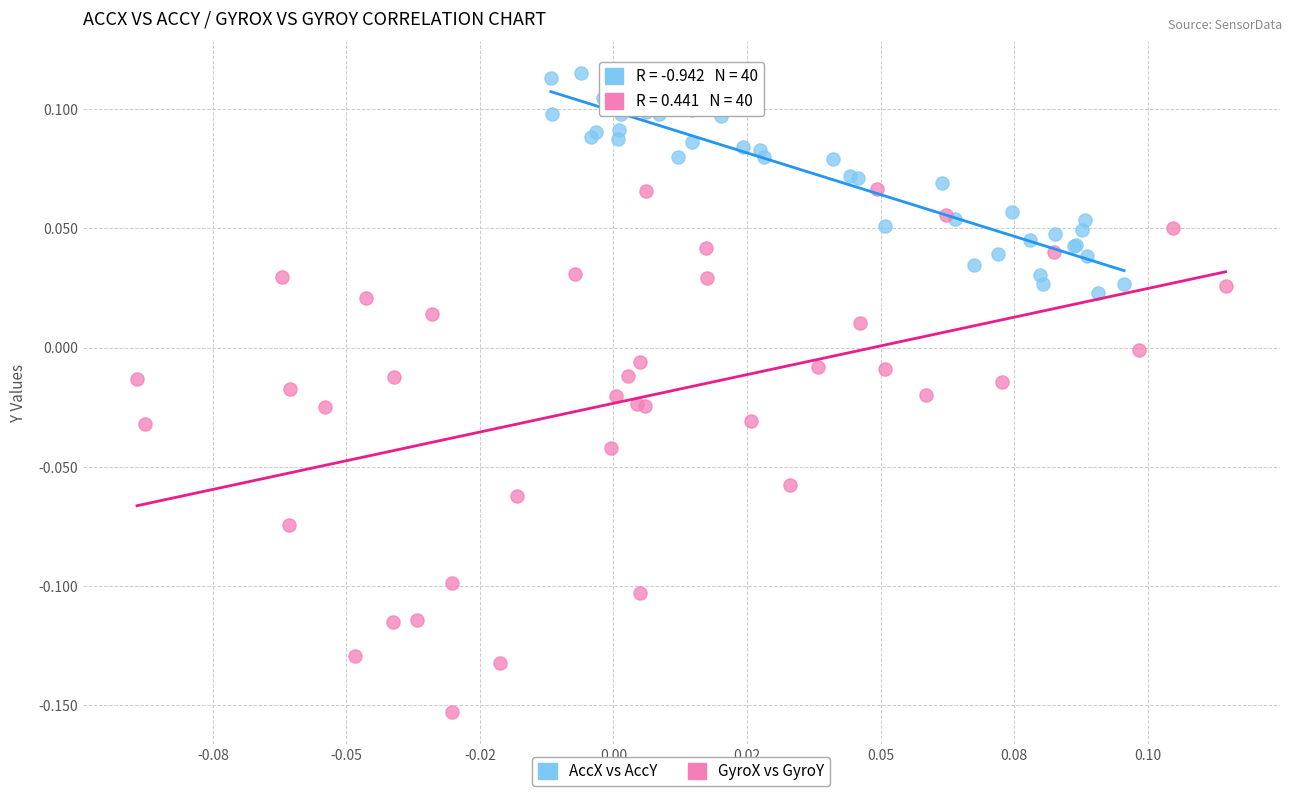

Which series contains the highest Y value?

AccX vs AccY